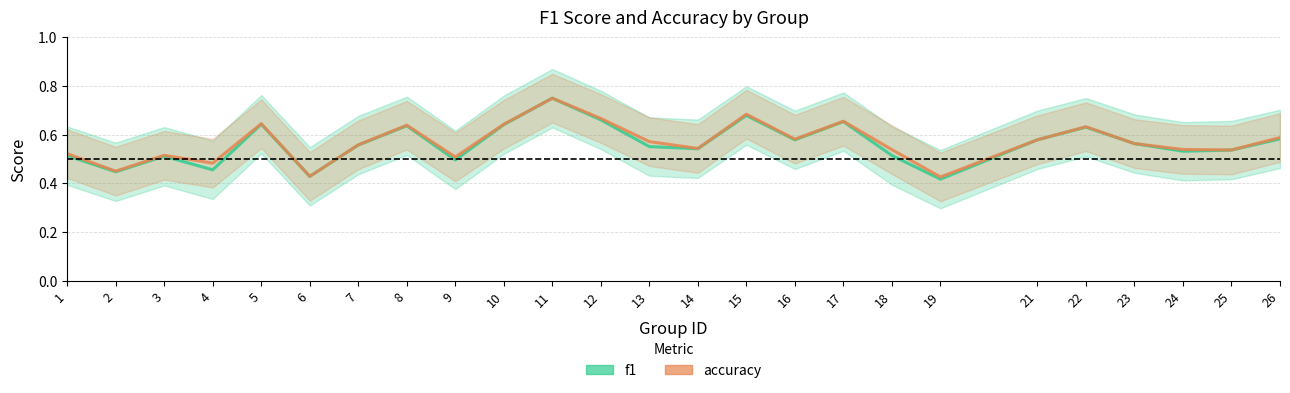

Rank the categories by accuracy value from lowest to highest.

19, 6, 2, 4, 9, 3, 1, 25, 18, 24, 14, 7, 23, 13, 21, 16, 26, 22, 8, 10, 5, 17, 12, 15, 11